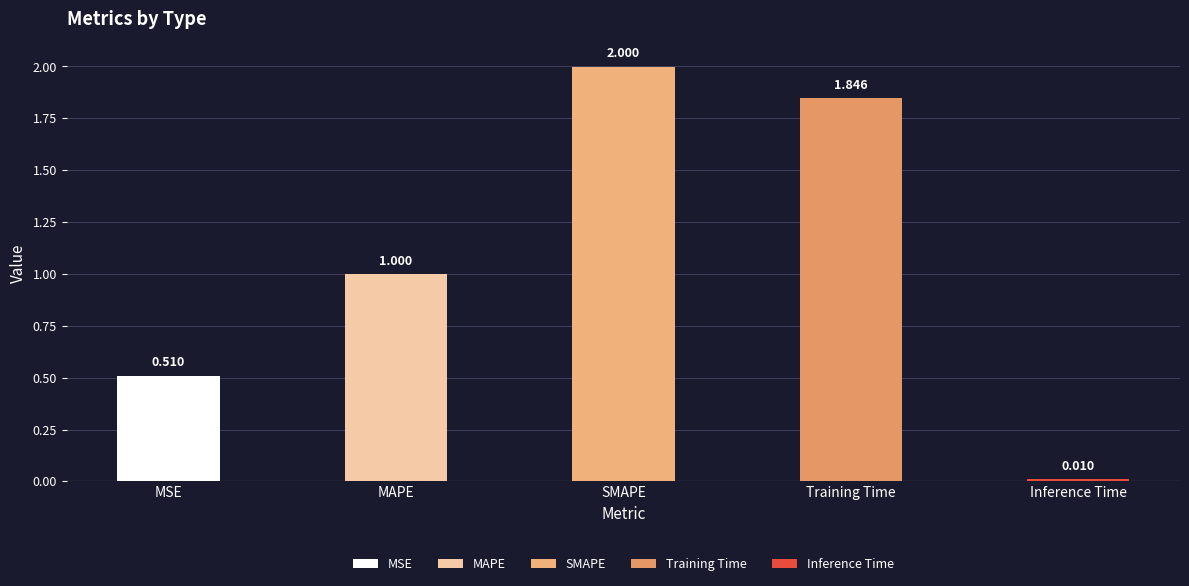

What is the difference between the values at MSE and Inference Time?

0.5